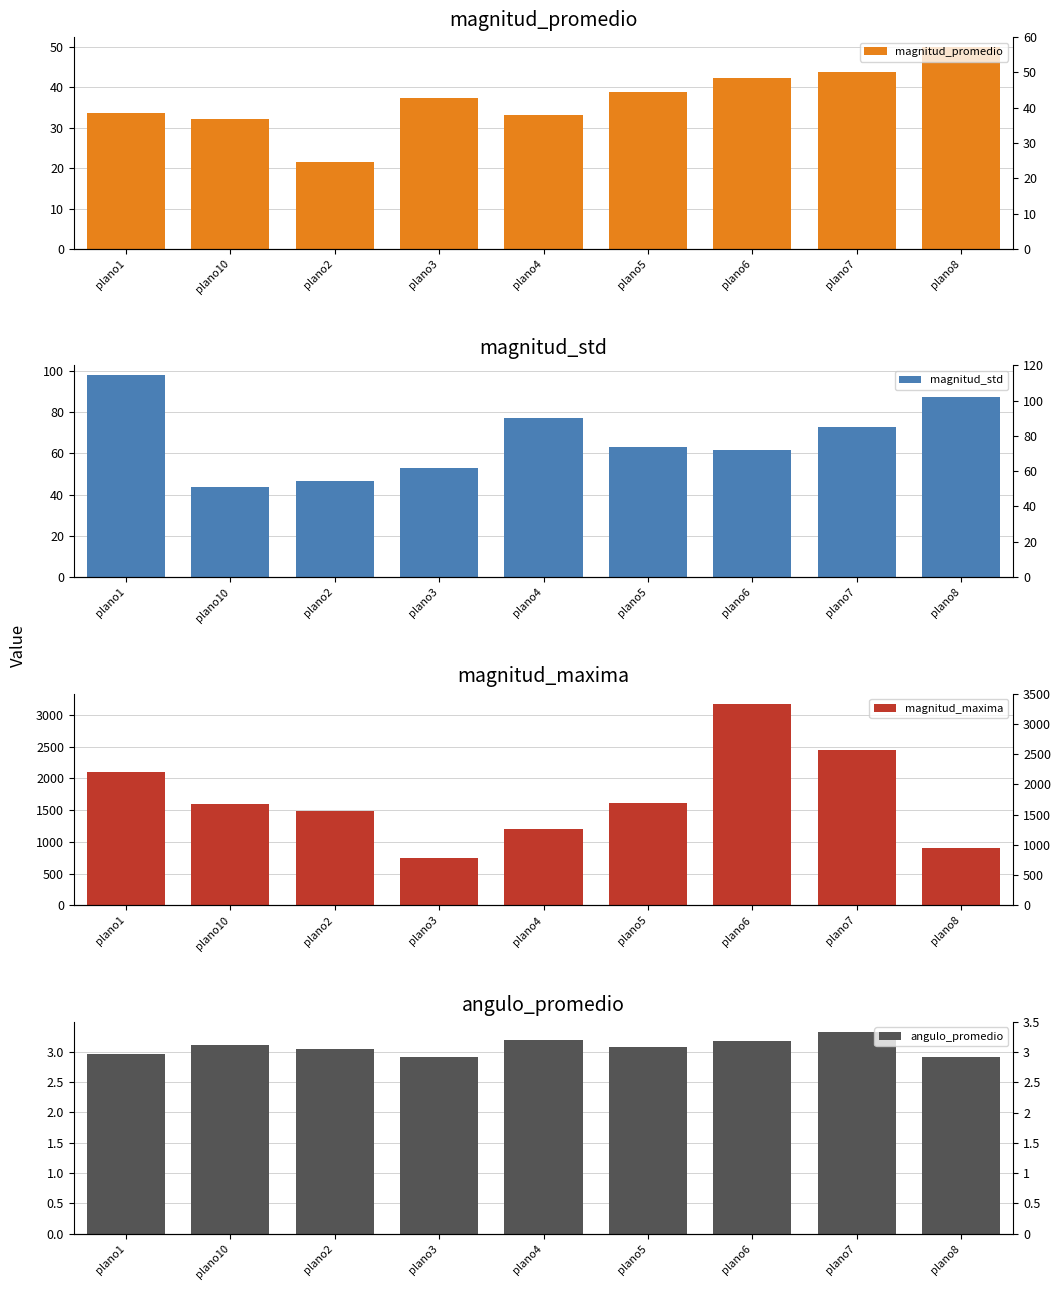

What is the label of the 7th bar from the right?

plano2